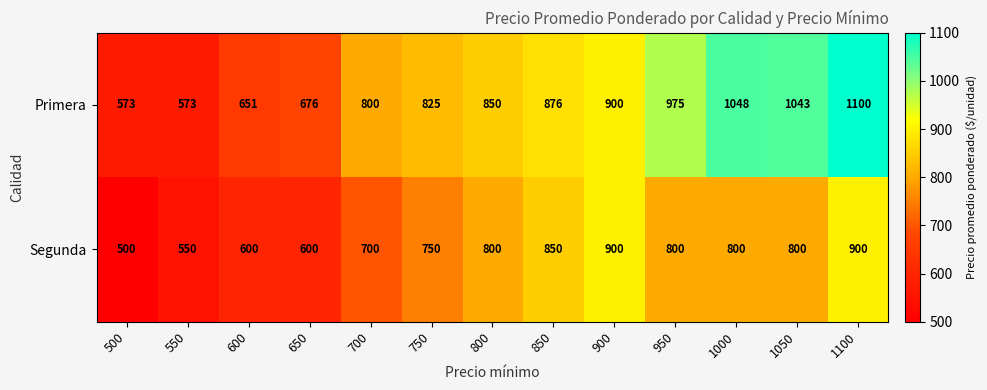

The value of Segunda at 850 is 417. True or false?

False